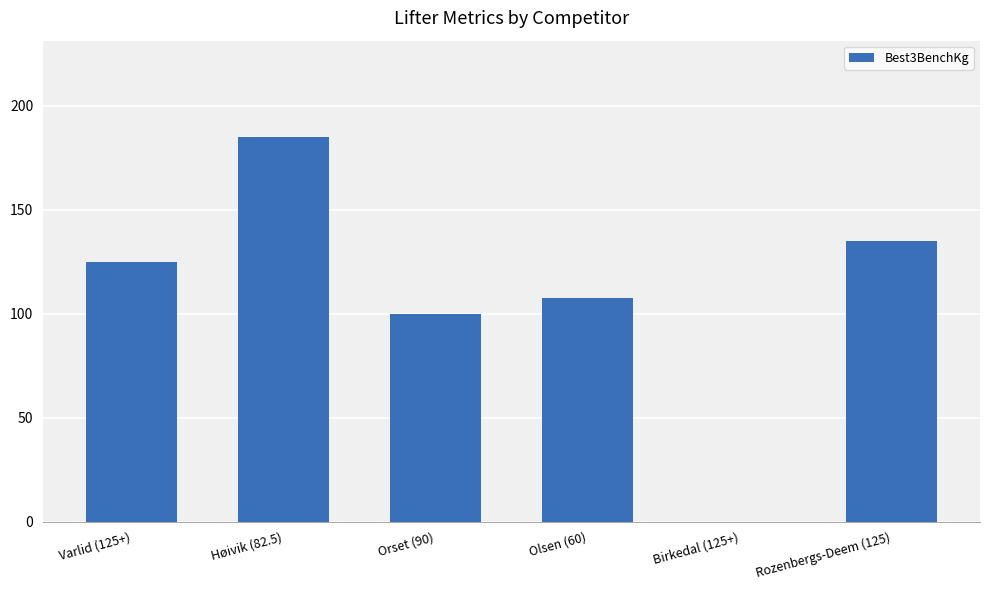

What is the sum of the values at Varlid (125+) and Høivik (82.5)?

310.0